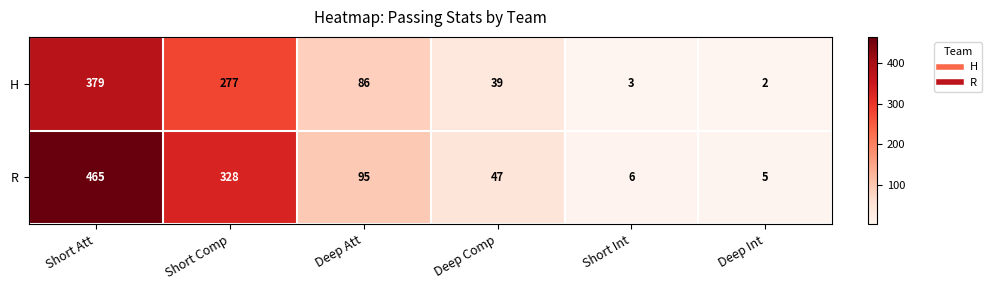

At how many categories does at least one series exceed 21?

4